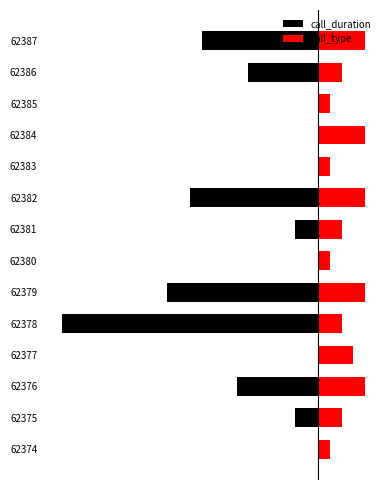

Which series has the largest range (max minus min)?

call_duration